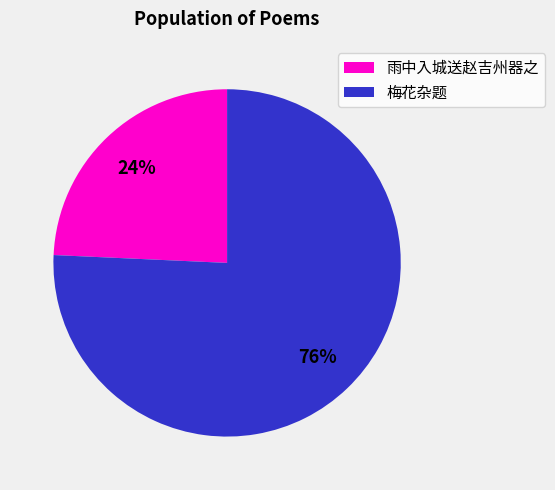

Do 梅花杂题 and 雨中入城送赵吉州器之 together represent more than half of the pie?

Yes